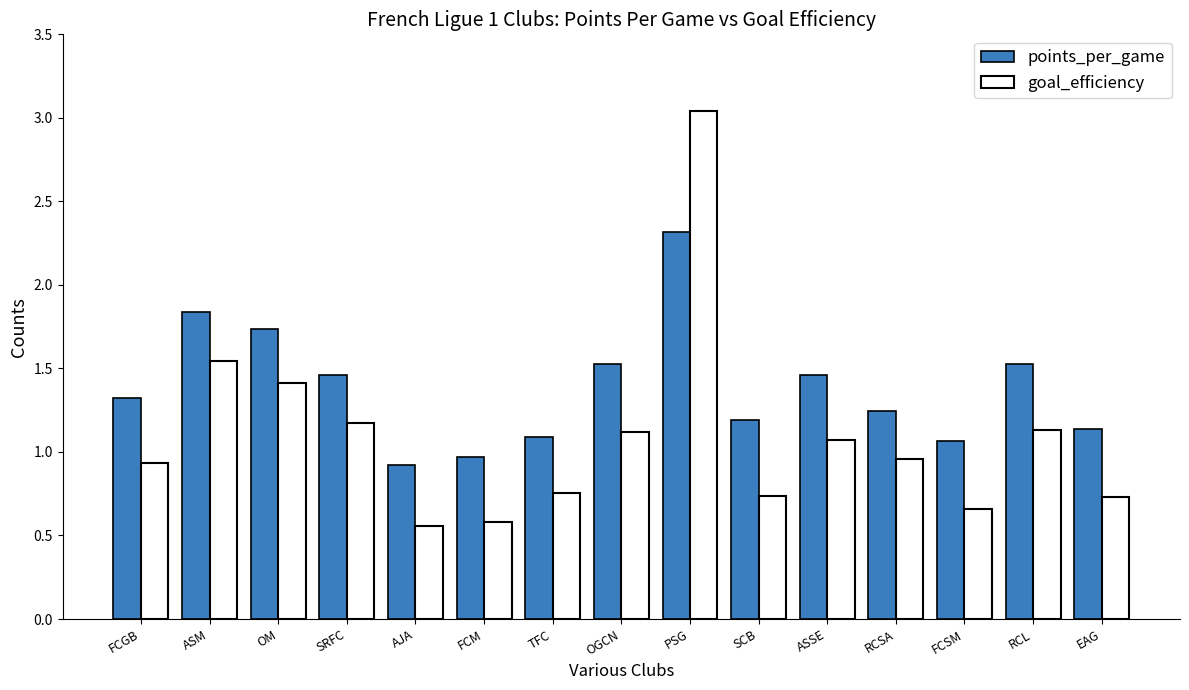

What is the label of the 13th bar from the left?

FCSM